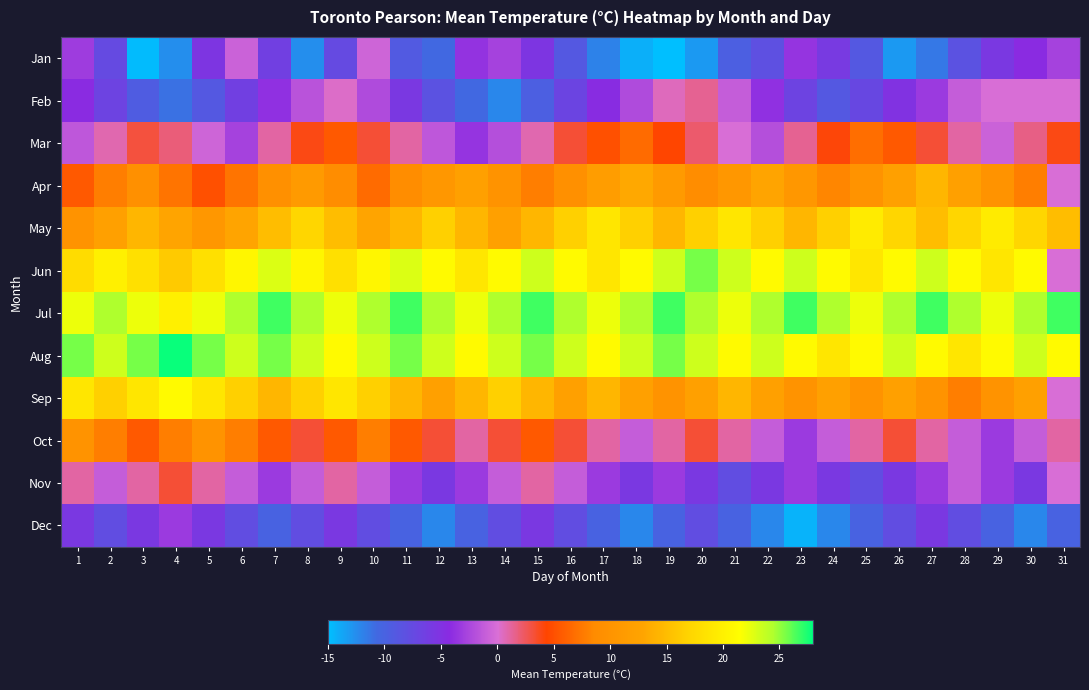

Reading left to right, transcribe all the data shown in this chart.

Jan: 1=-3.1	2=-7.5	3=-14.8	4=-12.5	5=-5.3	6=-0.8	7=-6.4	8=-12.5	9=-7.5	10=-0.6	11=-9.2	12=-10.6	13=-3.7	14=-2.8	15=-5.3	16=-8.9	17=-11.9	18=-14.2	19=-15.3	20=-13.1	21=-9.7	22=-8.1	23=-3.6	24=-5.8	25=-8.9	26=-13.1	27=-11.4	28=-8.3	29=-5.6	30=-4.2	31=-2.8
Feb: 1=-4.2	2=-6.7	3=-9.4	4=-11.1	5=-8.9	6=-6.4	7=-3.9	8=-1.7	9=0.3	10=-2.2	11=-5.6	12=-8.3	13=-10.6	14=-12.2	15=-9.7	16=-6.9	17=-4.4	18=-2.2	19=0.6	20=1.4	21=-1.1	22=-3.9	23=-6.7	24=-8.9	25=-7.2	26=-5.0	27=-3.3	28=-1.1	29=0.0	30=0.0	31=0.0
Mar: 1=-1.4	2=0.8	3=3.1	4=1.9	5=-0.6	6=-2.8	7=1.1	8=3.9	9=5.6	10=3.3	11=1.1	12=-1.4	13=-3.6	14=-1.9	15=0.8	16=3.3	17=5.0	18=6.7	19=4.4	20=2.2	21=0.0	22=-1.9	23=1.4	24=4.2	25=6.9	26=5.6	27=3.3	28=1.1	29=-0.8	30=1.7	31=3.9
Apr: 1=5.6	2=7.8	3=9.4	4=7.2	5=5.0	6=7.2	7=9.4	8=11.1	9=8.9	10=6.7	11=8.9	12=10.6	13=12.2	14=10.0	15=7.8	16=9.4	17=11.7	18=13.3	19=11.1	20=8.9	21=10.6	22=12.8	23=10.6	24=8.3	25=10.0	26=12.2	27=14.4	28=12.2	29=10.0	30=7.8	31=0.0
May: 1=10.0	2=12.2	3=14.4	4=12.8	5=10.6	6=12.8	7=15.0	8=17.2	9=15.0	10=12.8	11=14.4	12=16.7	13=14.4	14=12.2	15=14.4	16=16.7	17=18.9	18=16.7	19=14.4	20=16.7	21=18.9	22=16.7	23=14.4	24=16.7	25=19.4	26=17.2	27=15.0	28=17.2	29=19.4	30=17.2	31=15.0
Jun: 1=17.8	2=20.0	3=18.3	4=16.1	5=18.3	6=20.6	7=22.8	8=20.6	9=18.3	10=20.6	11=22.8	12=21.1	13=18.9	14=21.1	15=23.3	16=21.1	17=18.9	18=21.1	19=23.3	20=25.6	21=23.3	22=21.1	23=23.3	24=21.1	25=18.9	26=21.1	27=23.3	28=21.1	29=18.9	30=21.1	31=0.0
Jul: 1=22.2	2=24.4	3=22.2	4=20.0	5=22.2	6=24.4	7=26.7	8=24.4	9=22.2	10=24.4	11=26.7	12=24.4	13=22.2	14=24.4	15=26.7	16=24.4	17=22.2	18=24.4	19=26.7	20=24.4	21=22.2	22=24.4	23=26.7	24=24.4	25=22.2	26=24.4	27=26.7	28=24.4	29=22.2	30=24.4	31=26.7
Aug: 1=25.6	2=23.3	3=25.6	4=27.8	5=25.6	6=23.3	7=25.6	8=23.3	9=21.1	10=23.3	11=25.6	12=23.3	13=21.1	14=23.3	15=25.6	16=23.3	17=21.1	18=23.3	19=25.6	20=23.3	21=21.1	22=23.3	23=21.1	24=18.9	25=21.1	26=23.3	27=21.1	28=18.9	29=21.1	30=23.3	31=21.1
Sep: 1=18.9	2=16.7	3=18.9	4=21.1	5=18.9	6=16.7	7=14.4	8=16.7	9=18.9	10=16.7	11=14.4	12=12.2	13=14.4	14=16.7	15=14.4	16=12.2	17=14.4	18=12.2	19=10.0	20=12.2	21=14.4	22=12.2	23=10.0	24=12.2	25=10.0	26=12.2	27=10.0	28=7.8	29=10.0	30=12.2	31=0.0
Oct: 1=10.0	2=7.8	3=5.6	4=7.8	5=10.0	6=7.8	7=5.6	8=3.3	9=5.6	10=7.8	11=5.6	12=3.3	13=1.1	14=3.3	15=5.6	16=3.3	17=1.1	18=-1.1	19=1.1	20=3.3	21=1.1	22=-1.1	23=-3.3	24=-1.1	25=1.1	26=3.3	27=1.1	28=-1.1	29=-3.3	30=-1.1	31=1.1
Nov: 1=1.1	2=-1.1	3=1.1	4=3.3	5=1.1	6=-1.1	7=-3.3	8=-1.1	9=1.1	10=-1.1	11=-3.3	12=-5.6	13=-3.3	14=-1.1	15=1.1	16=-1.1	17=-3.3	18=-5.6	19=-3.3	20=-5.6	21=-7.8	22=-5.6	23=-3.3	24=-5.6	25=-7.8	26=-5.6	27=-3.3	28=-1.1	29=-3.3	30=-5.6	31=0.0
Dec: 1=-5.6	2=-7.8	3=-5.6	4=-3.3	5=-5.6	6=-7.8	7=-10.0	8=-7.8	9=-5.6	10=-7.8	11=-10.0	12=-12.2	13=-10.0	14=-7.8	15=-5.6	16=-7.8	17=-10.0	18=-12.2	19=-10.0	20=-7.8	21=-10.0	22=-12.2	23=-14.4	24=-12.2	25=-10.0	26=-7.8	27=-5.6	28=-7.8	29=-10.0	30=-12.2	31=-10.0